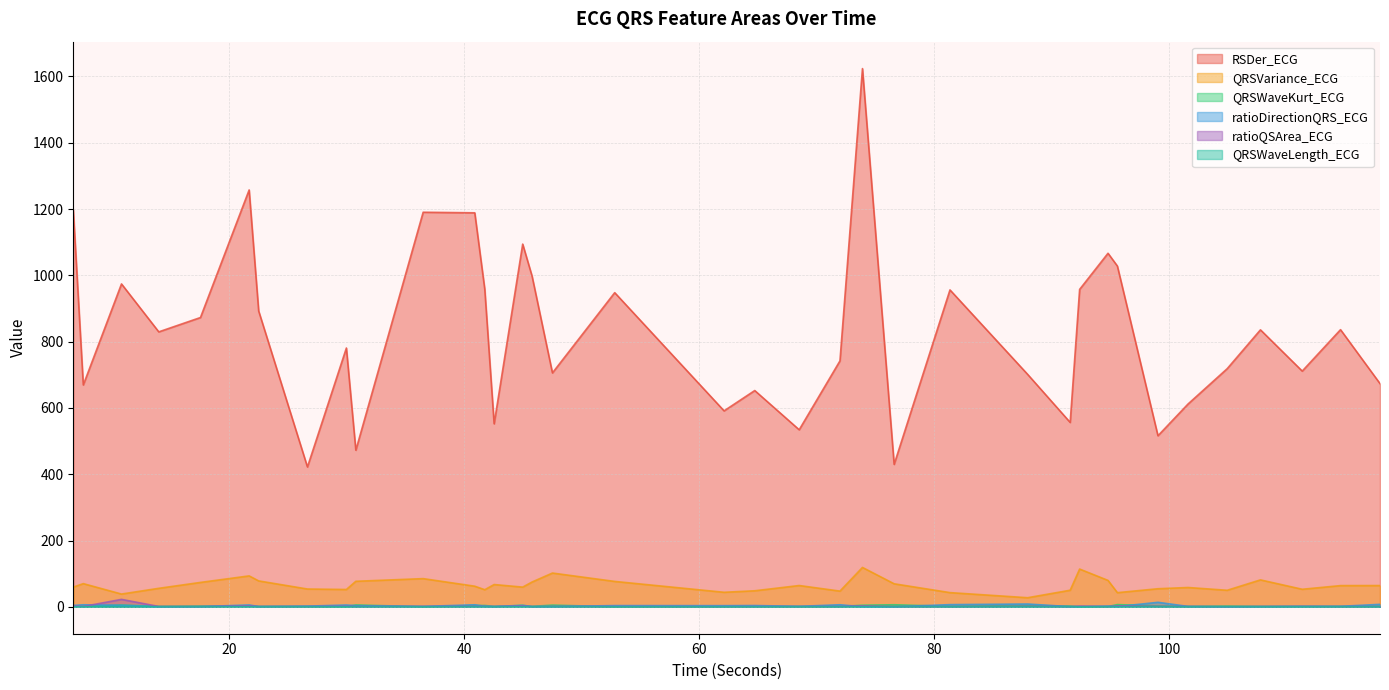

List the labels in order of ratioDirectionQRS_ECG value, largest first.

99.0234375, 87.9375, 117.9140625, 81.328125, 71.96875, 7.59375, 40.8984375, 21.703125, 29.9765625, 10.84375, 44.9765625, 6.7421875, 64.71875, 52.8046875, 62.109375, 30.78125, 26.6640625, 94.7734375, 41.75, 114.5546875, 68.5, 111.296875, 36.5078125, 101.5859375, 22.515625, 42.546875, 47.5078125, 92.359375, 95.5703125, 107.7421875, 45.7734375, 17.5625, 91.5546875, 73.8828125, 14.015625, 104.9140625, 76.578125